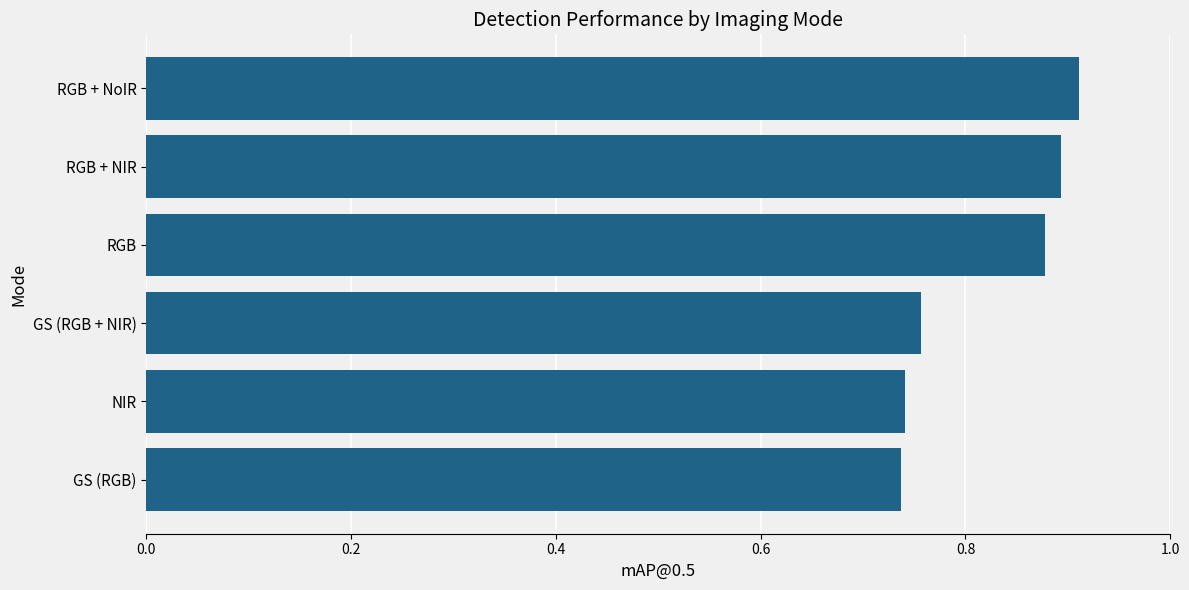

Are the bars grouped side by side (vs. stacked)?

No